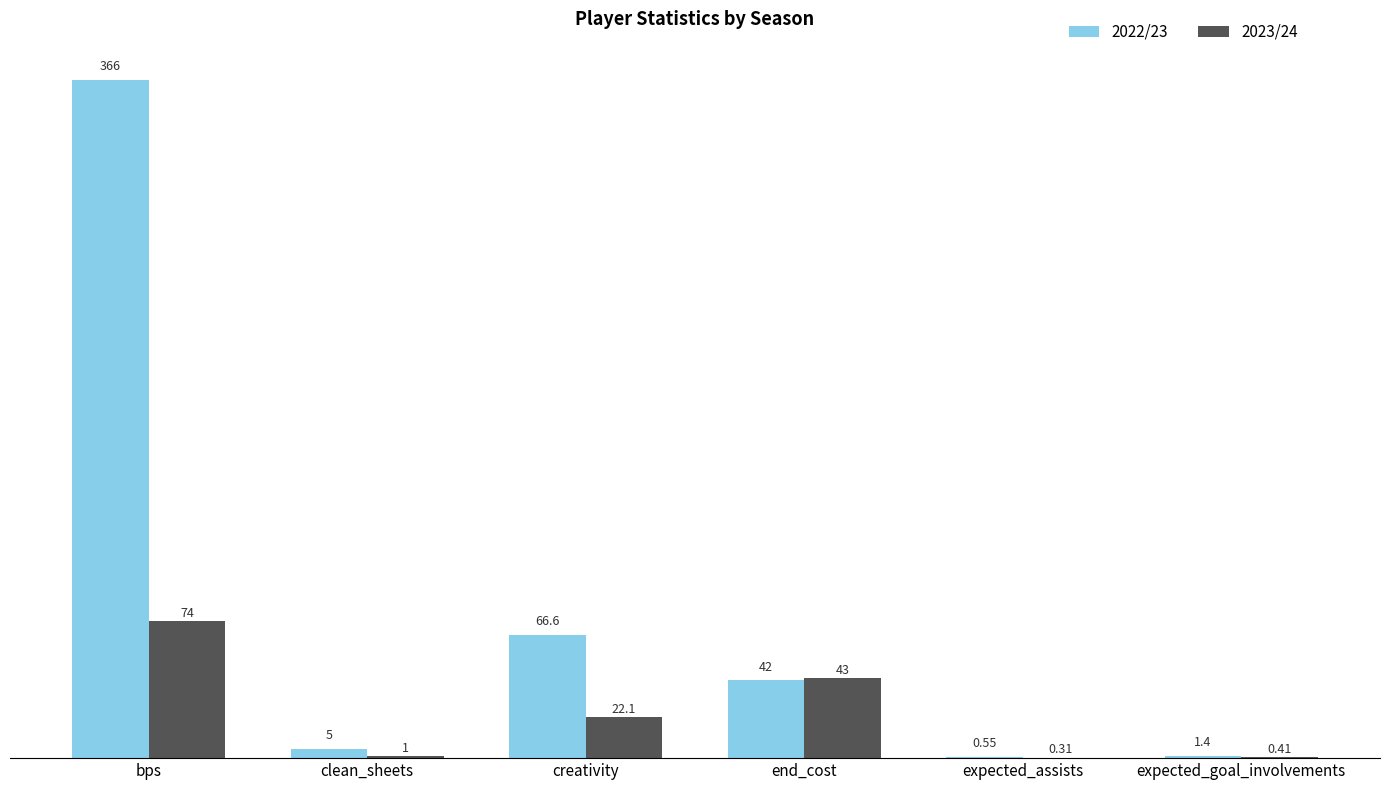

Is the value of 2023/24 at clean_sheets greater than the value of 2022/23 at expected_goal_involvements?

No